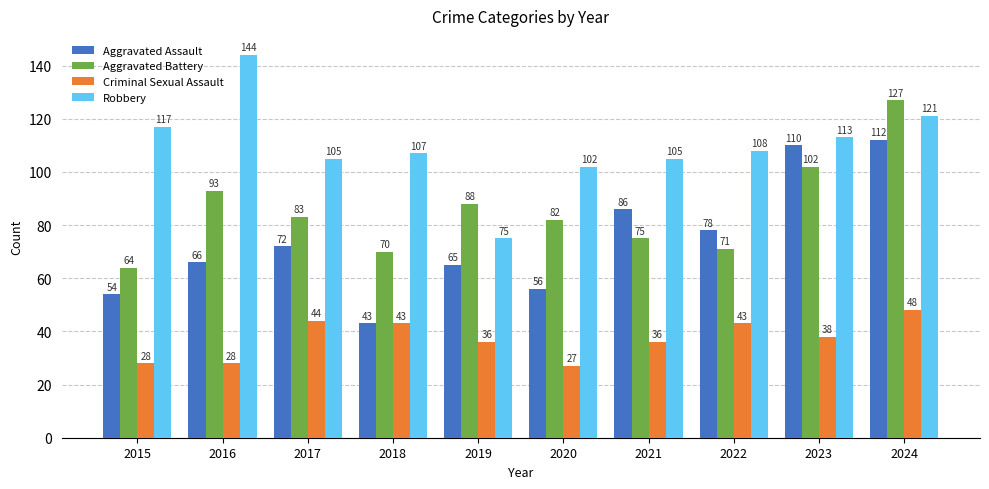

Rank the series by their average value, from lowest to highest.

Criminal Sexual Assault, Aggravated Assault, Aggravated Battery, Robbery